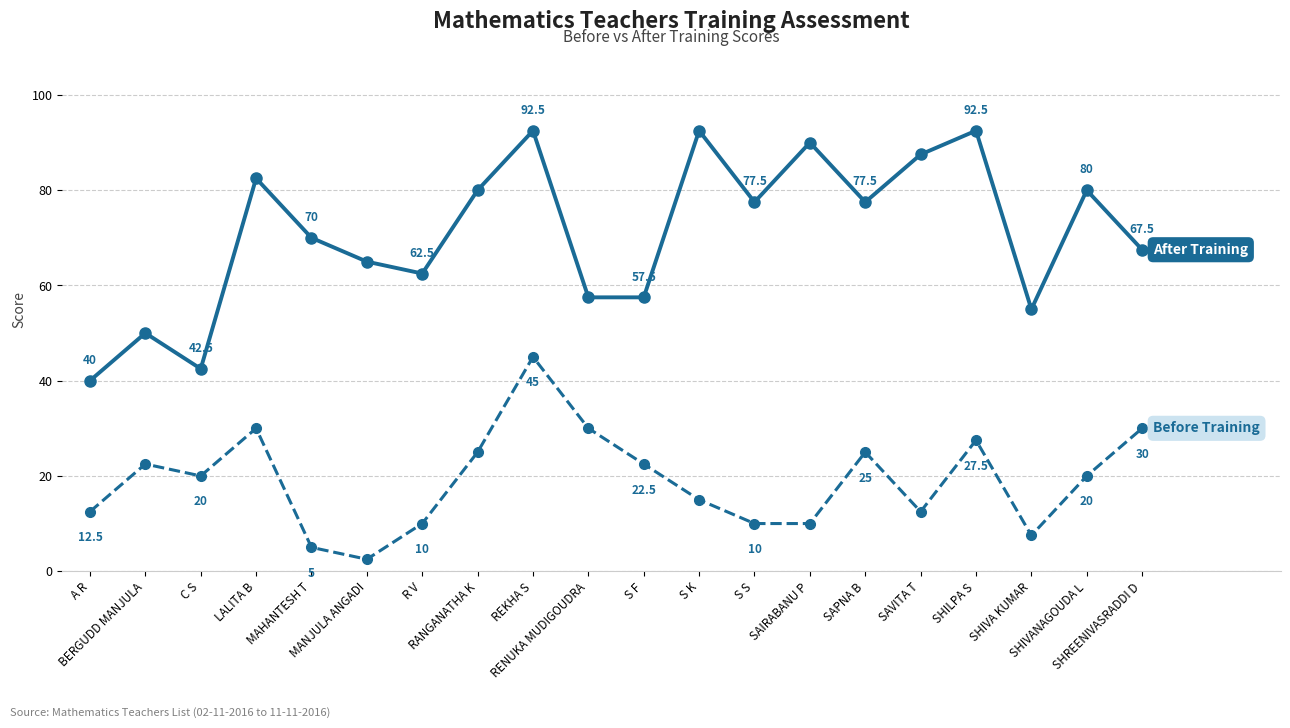

What is the greatest value displayed?

92.5